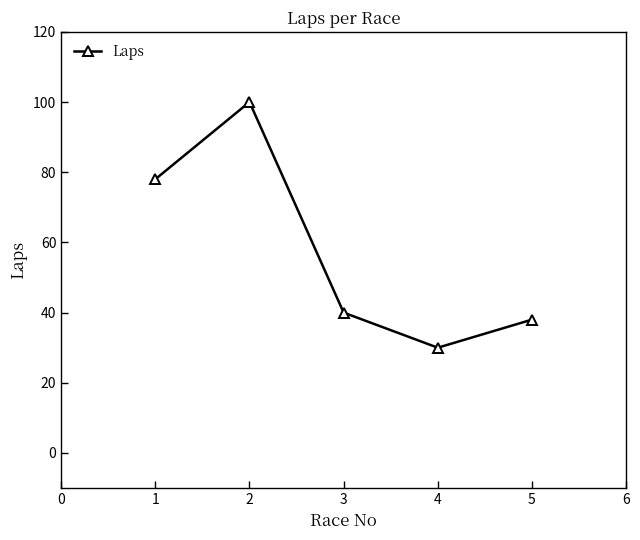

What is the sum of the values at 3 and 5?

78